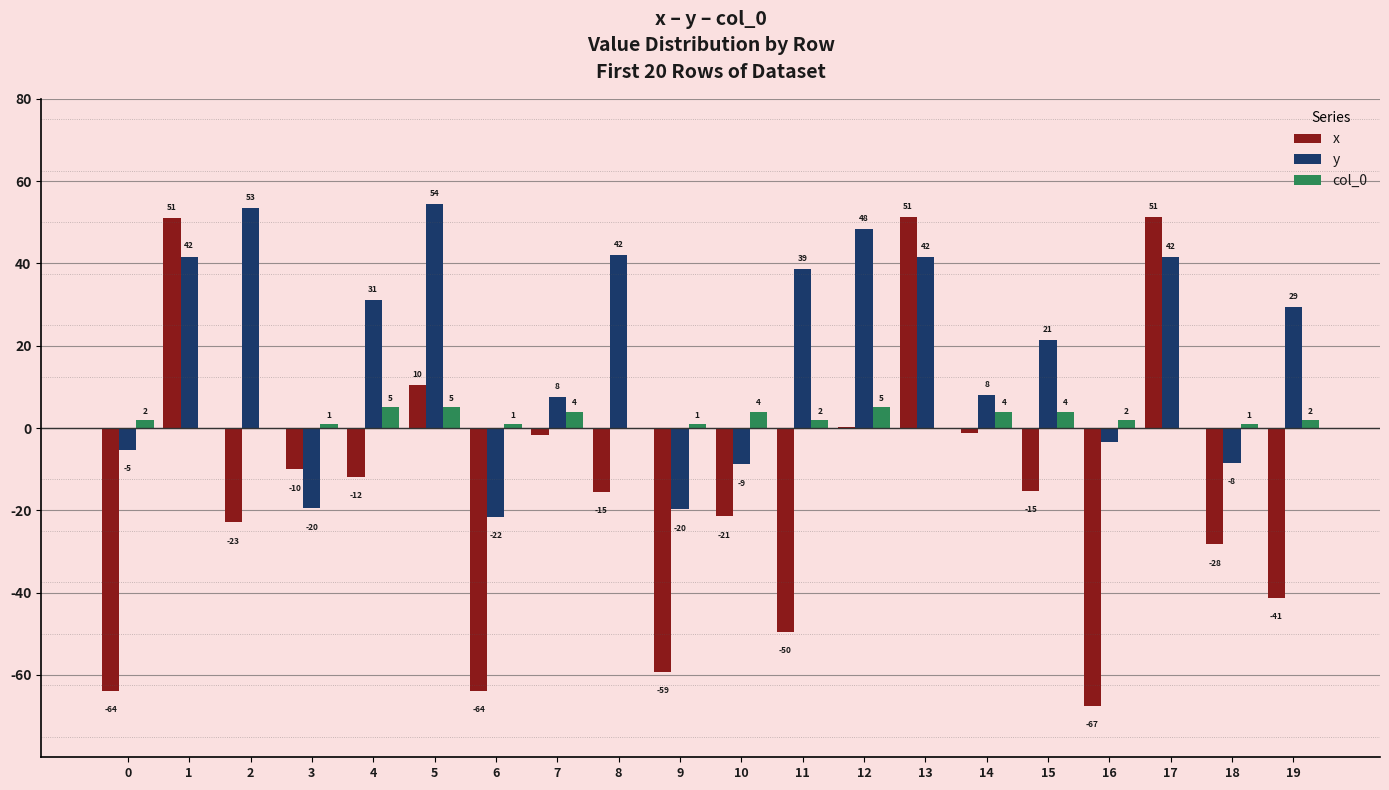

Between 12 and 14, which series saw the biggest shift?

y